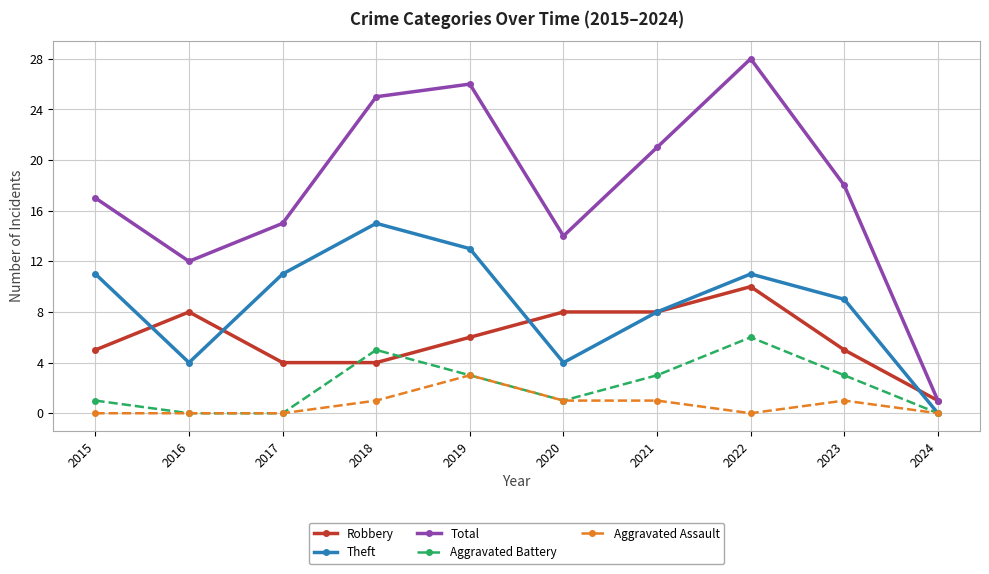

Which category has the highest value in the Theft series?

2018